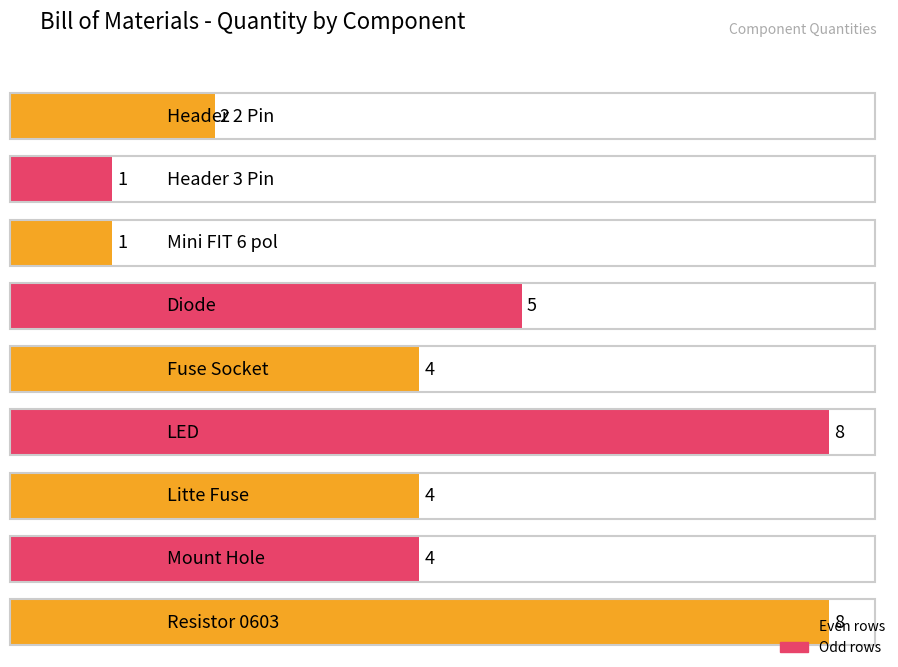

Between LED and Header 2 Pin, which is larger?

LED